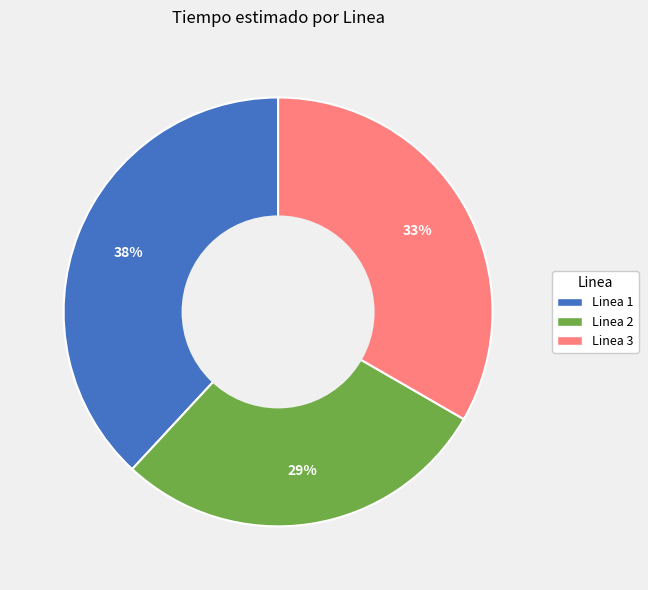

Is there a majority slice in this chart?

No